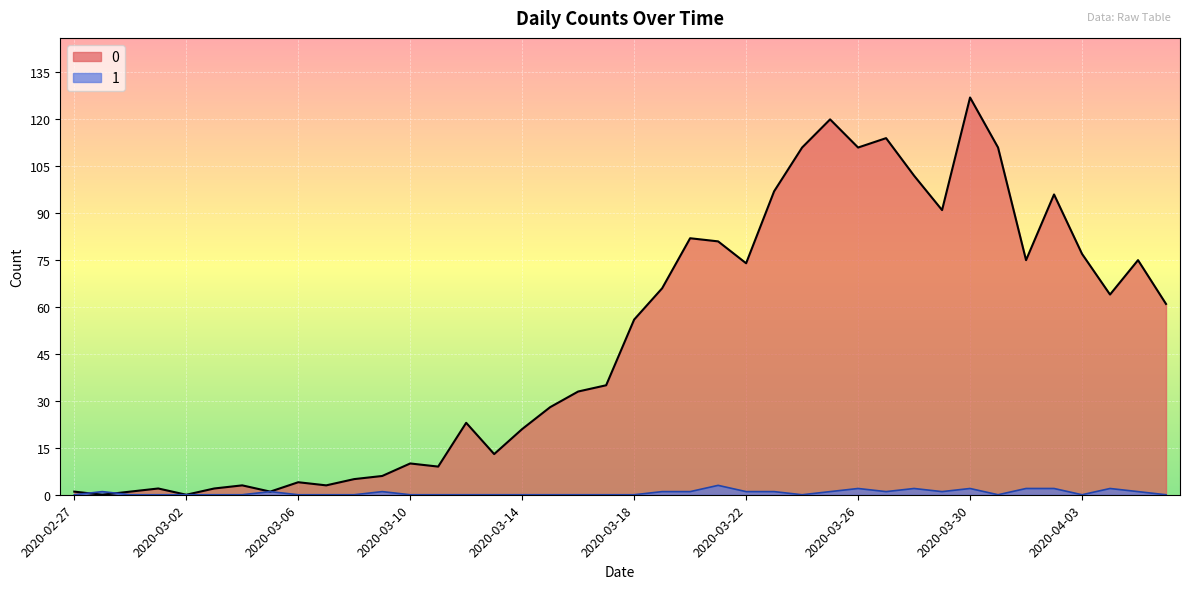

How many interior local peaks does the 1 series have?

8